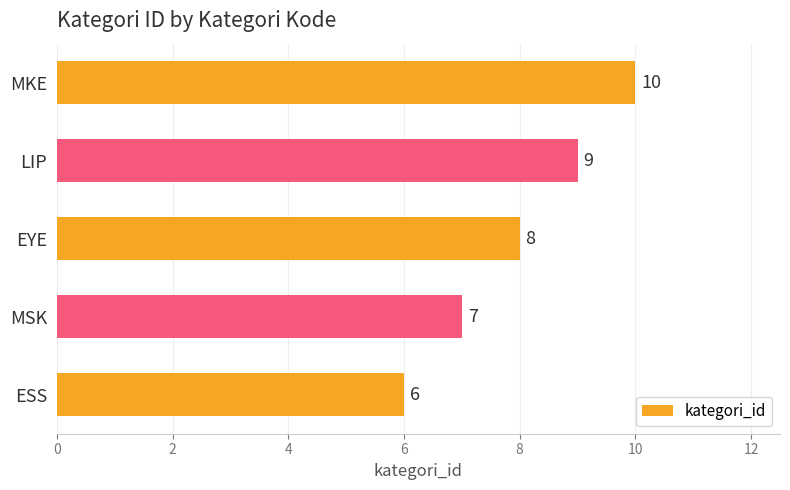

The chart shows a value of 8 at EYE. True or false?

True